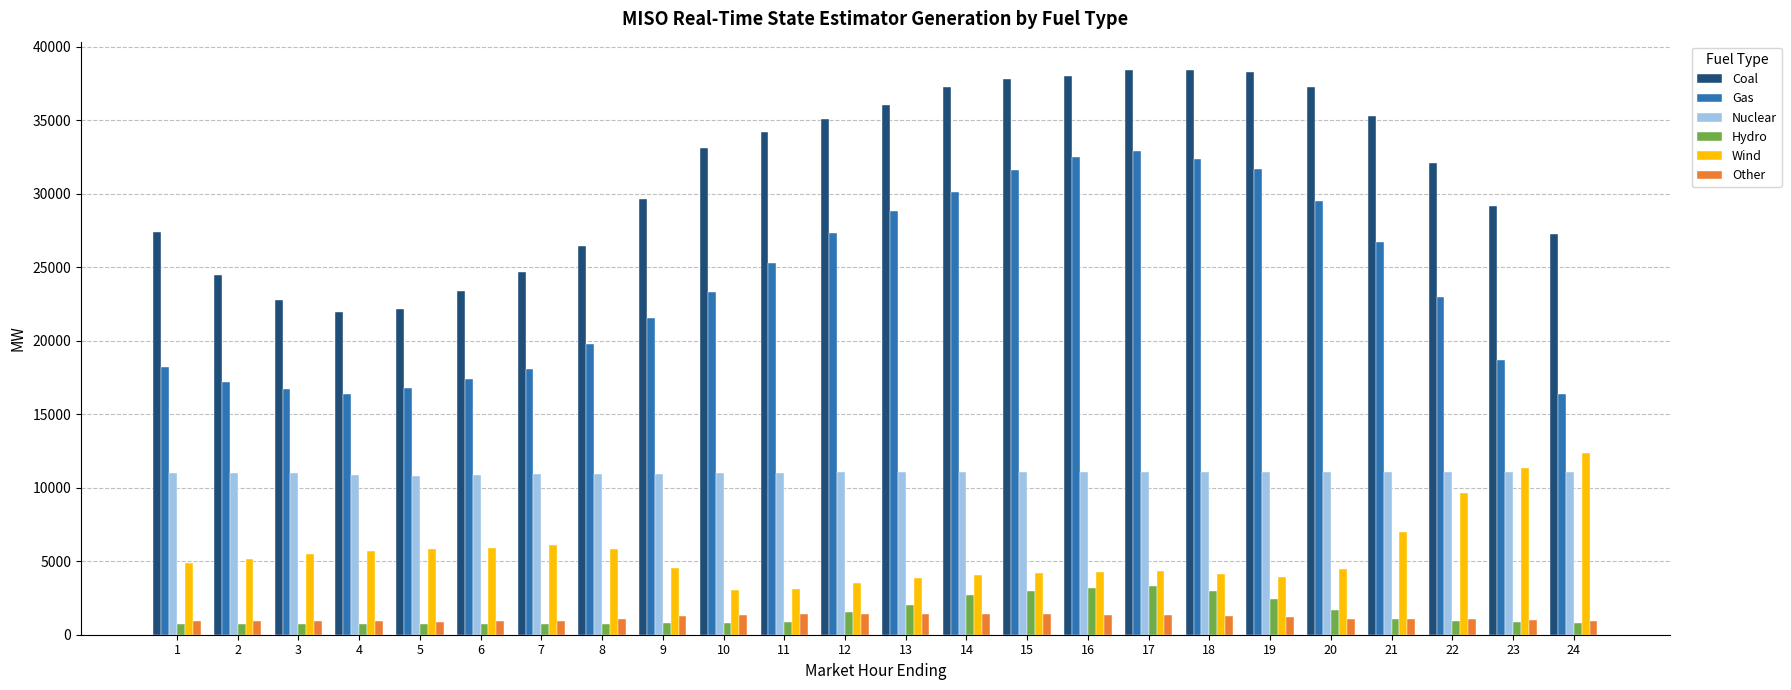

What are all the series names shown in the legend?

Coal, Gas, Nuclear, Hydro, Wind, Other